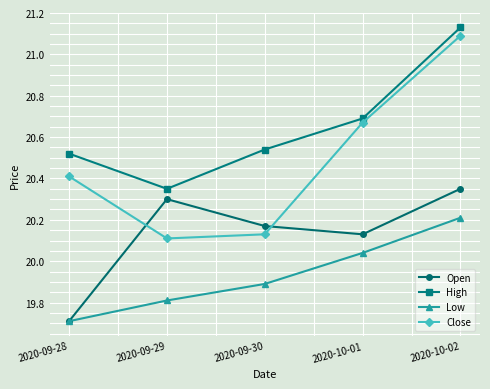

The Open series shows 19.7 at 2020-09-28. True or false?

True